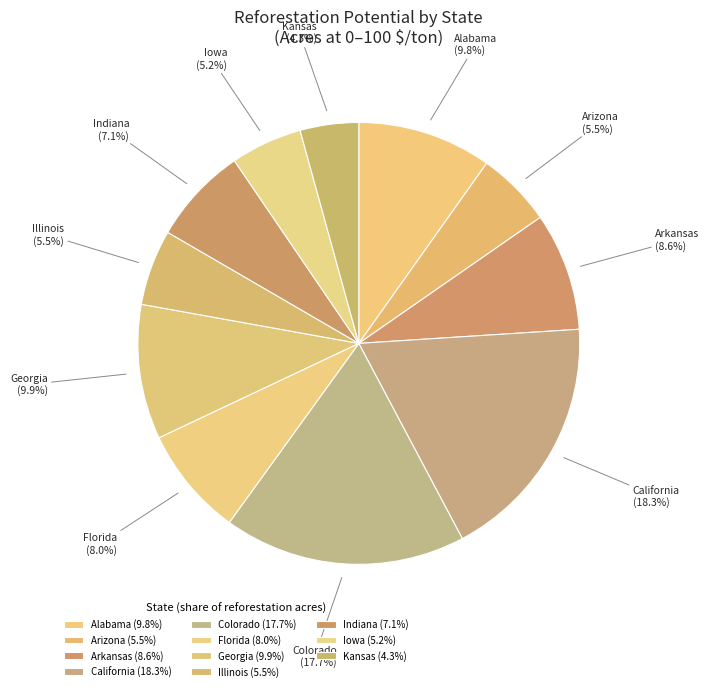

Count the number of slices in the pie.

11